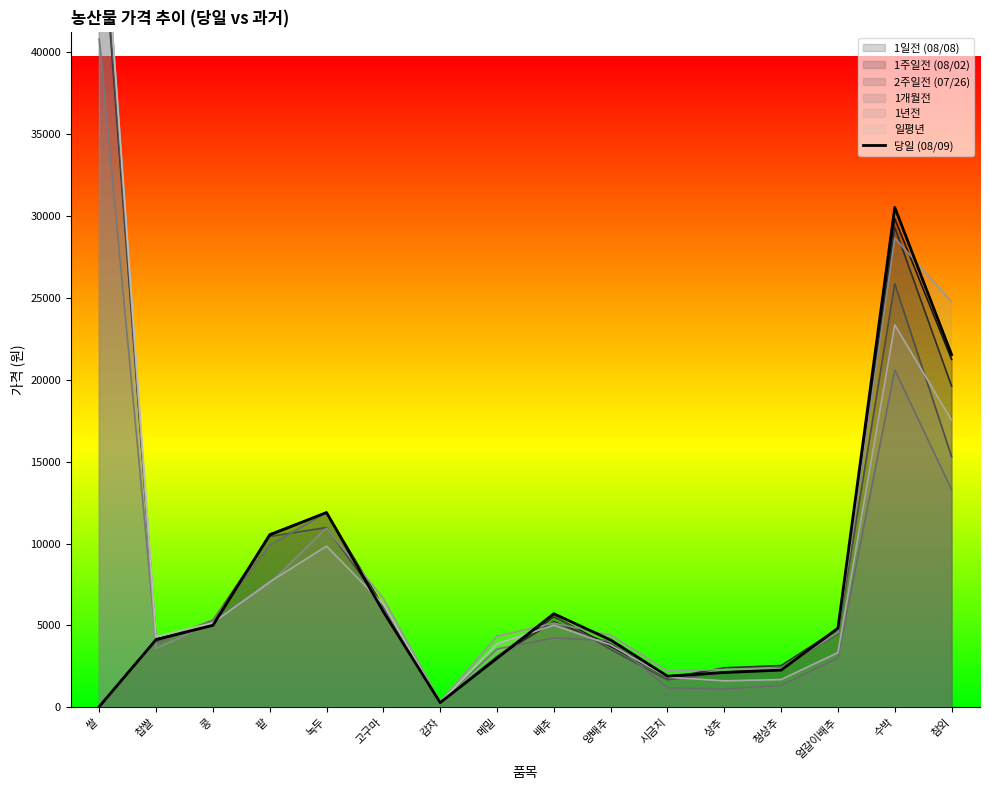

What position from the left is 녹두?

5